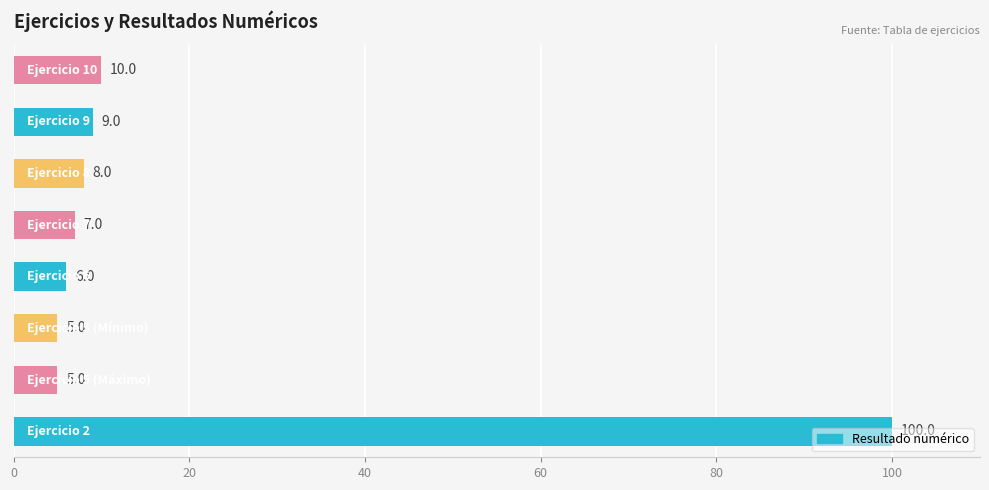

How many bars are there in total?

8